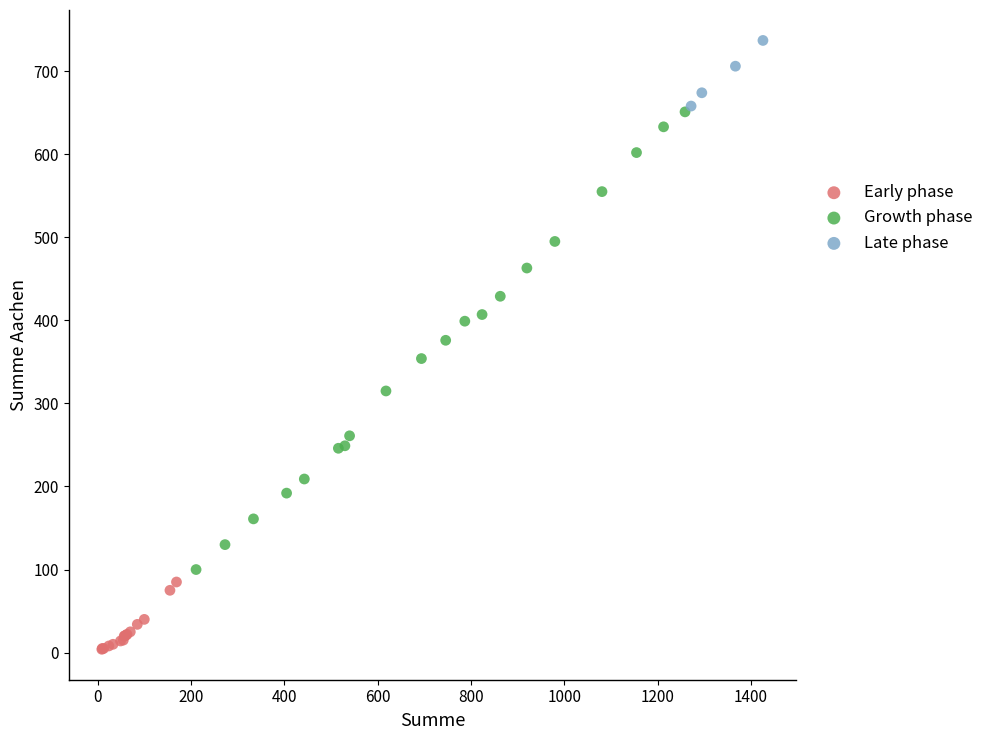

Which series contains the highest Y value?

Late phase